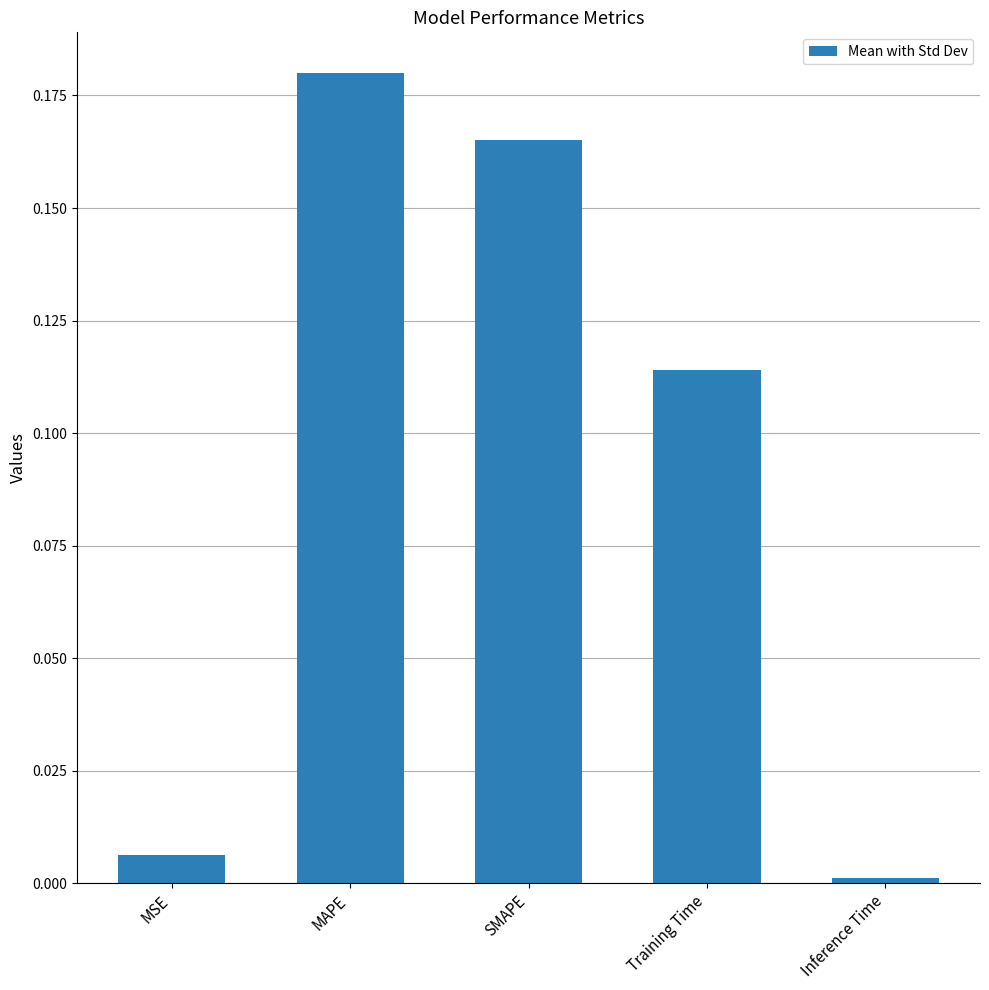

What is the label of the 5th bar from the left?

Inference Time